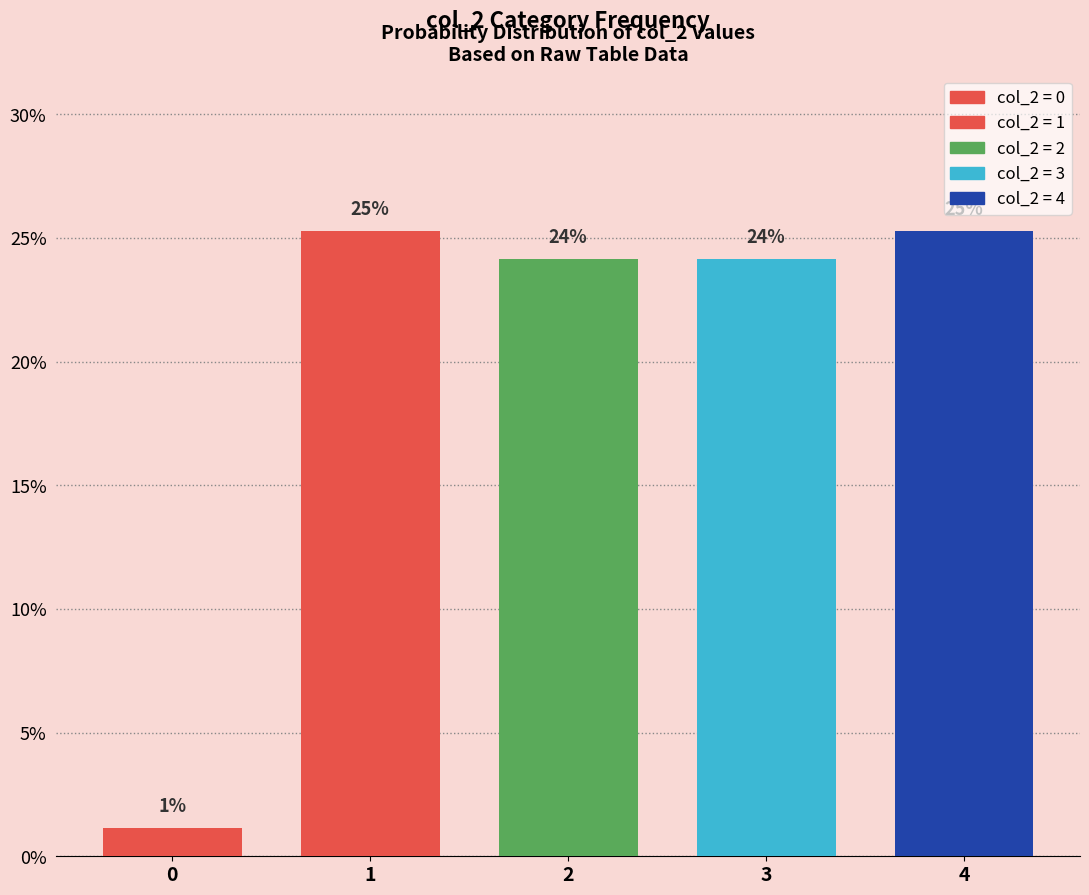

What is the average value?

20.0